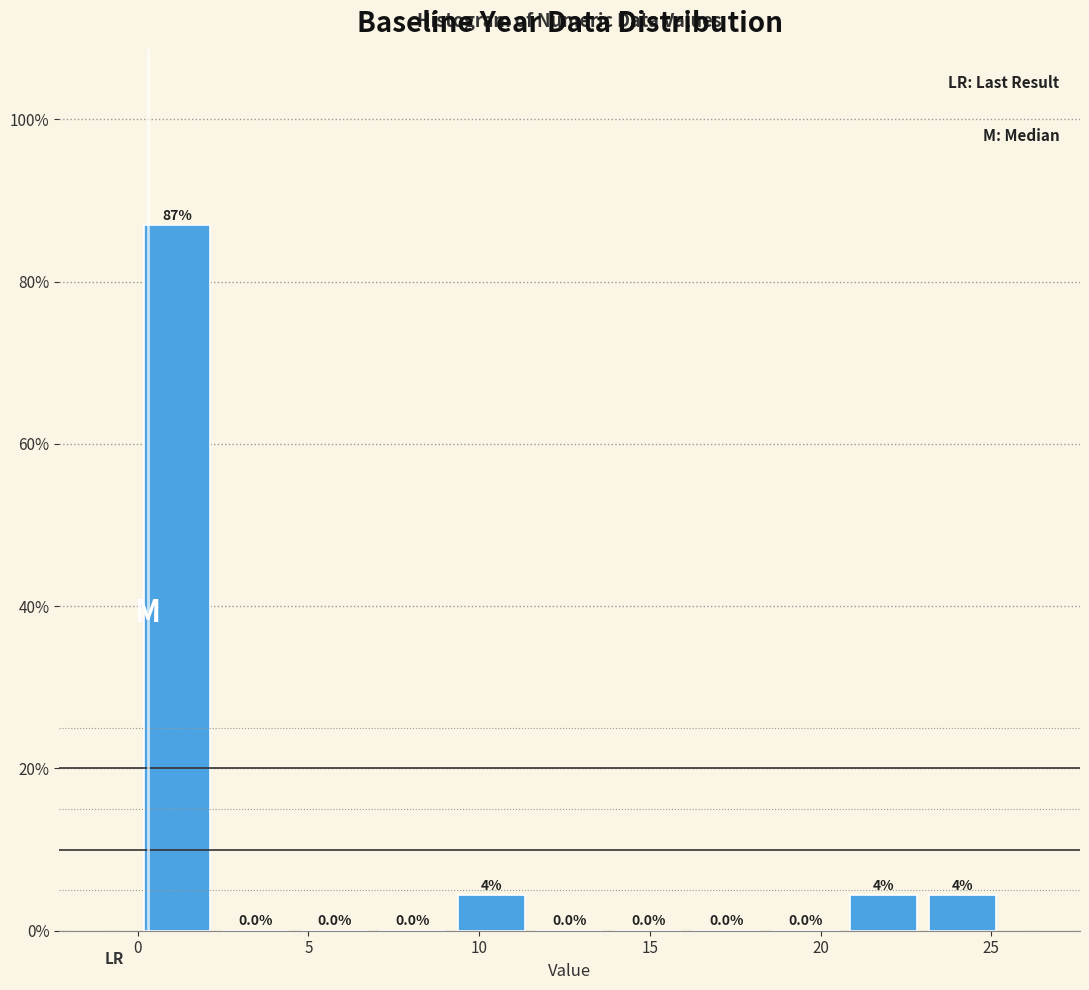

Over which range of the x-axis is the bar tallest?

0.0 to 2.5